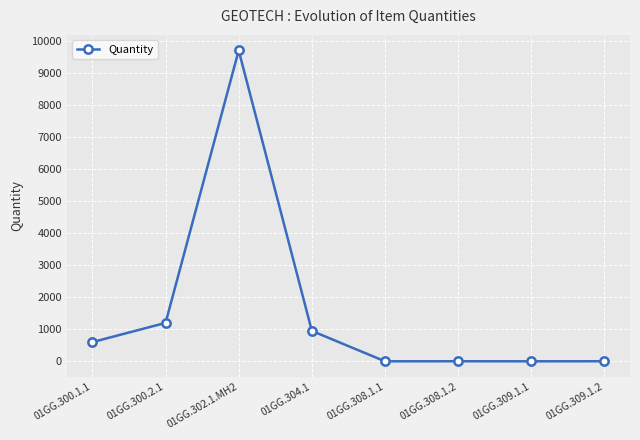

What is the difference between the maximum and minimum values?

9699